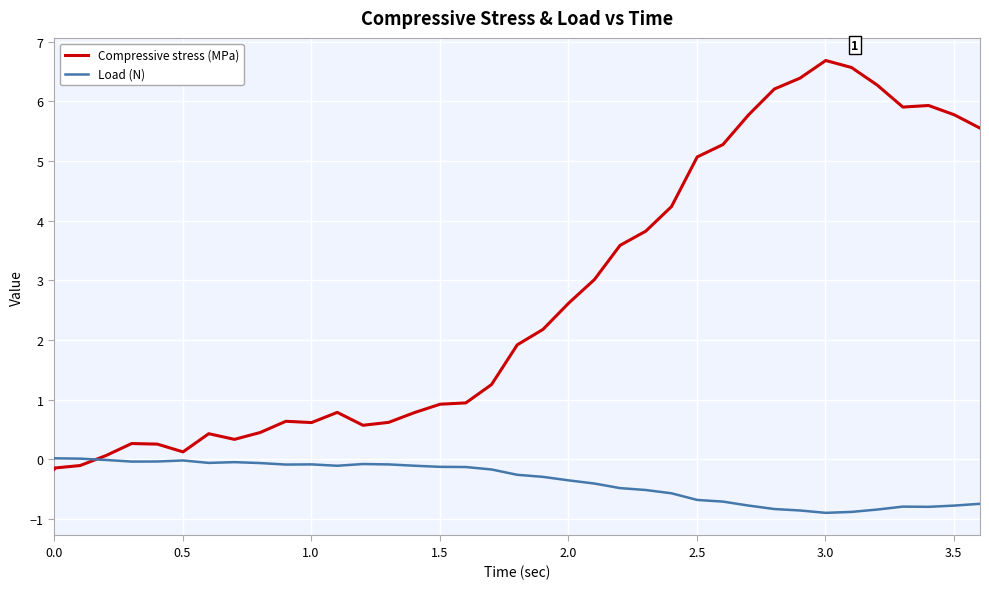

What are all the series names shown in the legend?

Compressive stress (MPa), Load (N)